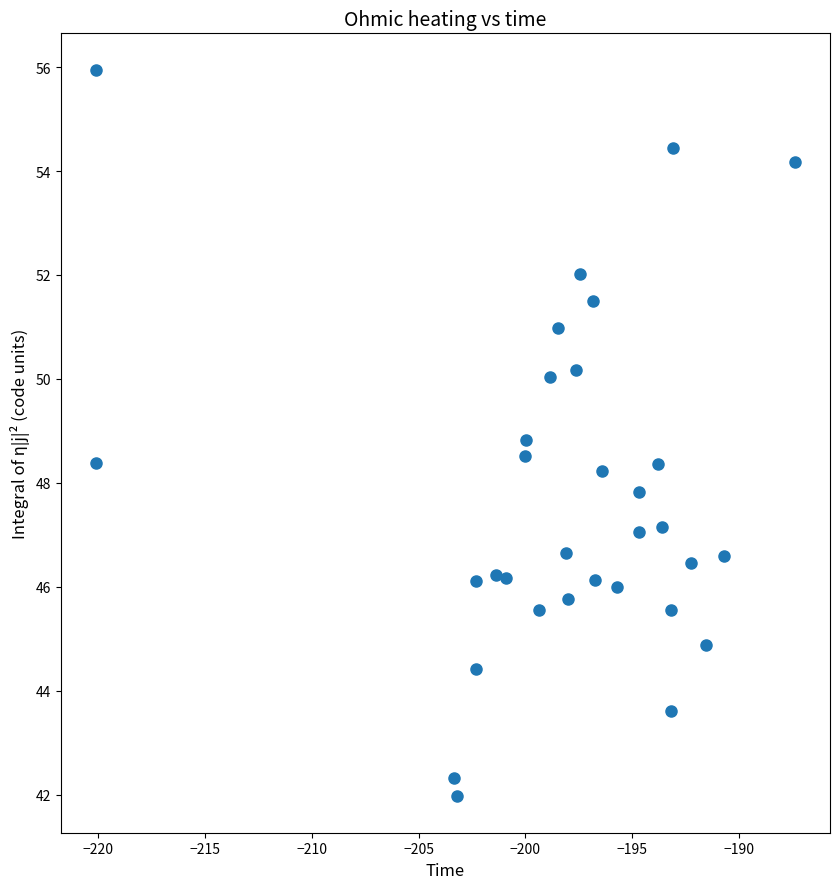

What is the range of Y values (max minus min)?

14.0